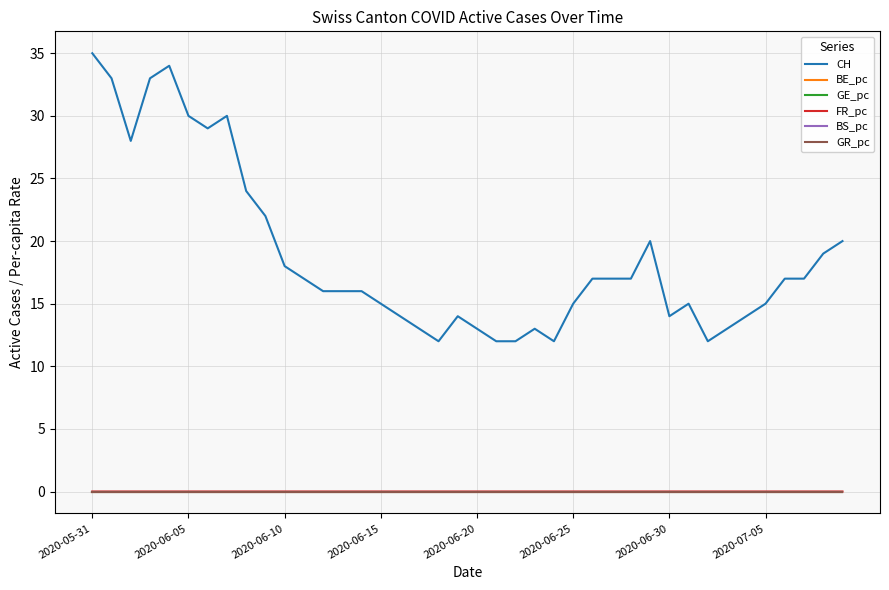

Which series has the largest total across all categories?

CH